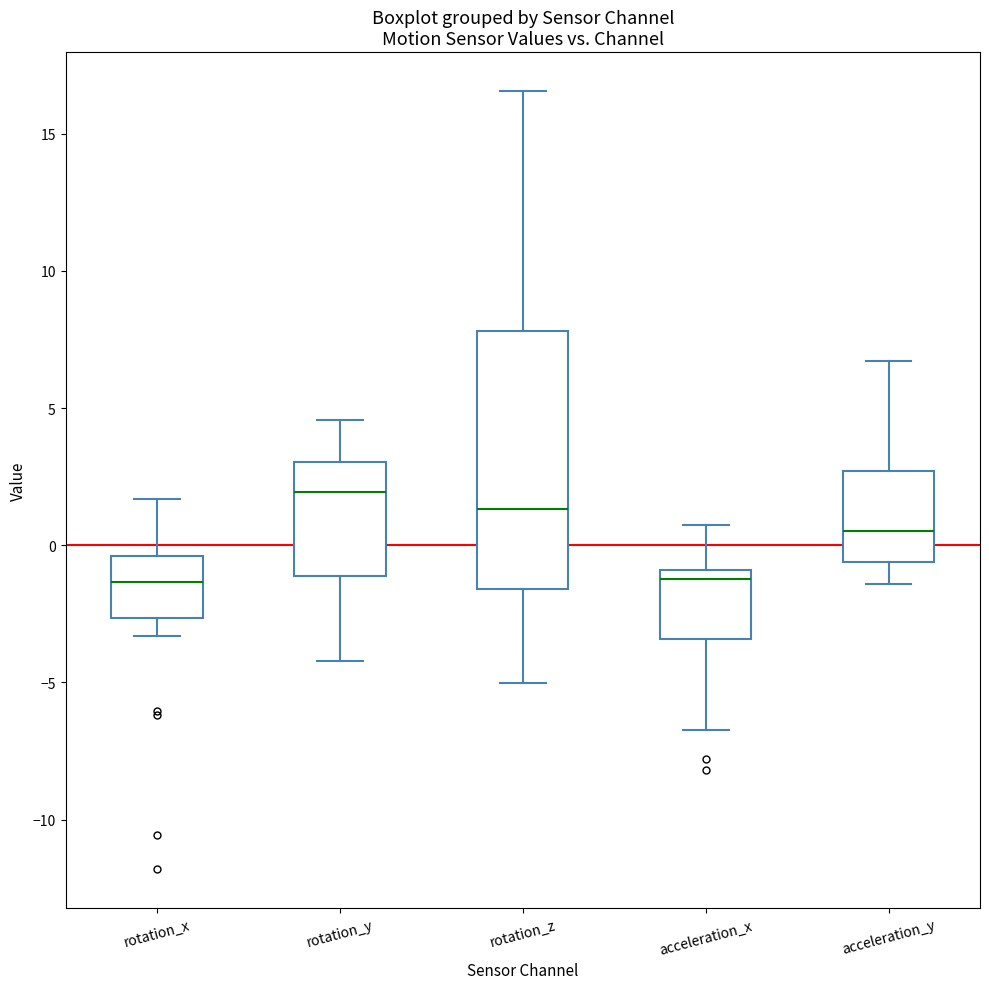

Where is the lower edge of the box for rotation_x on the y-axis? The values are not printed on the chart, so give them approximately, as read against the axis.

-2.5